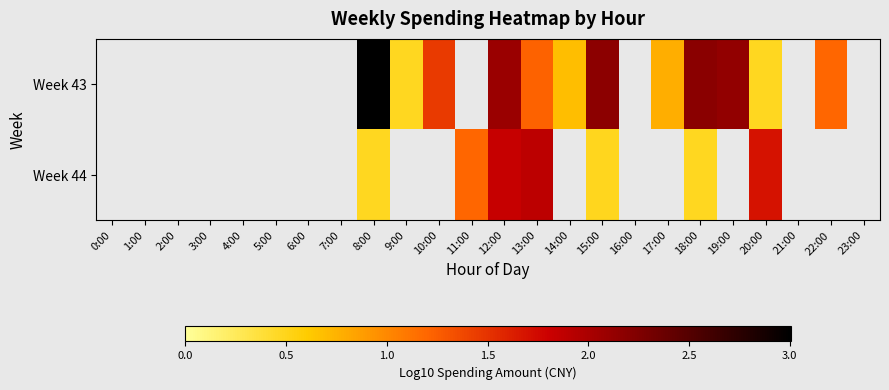

How many values in the Week 43 series are below 1?

4